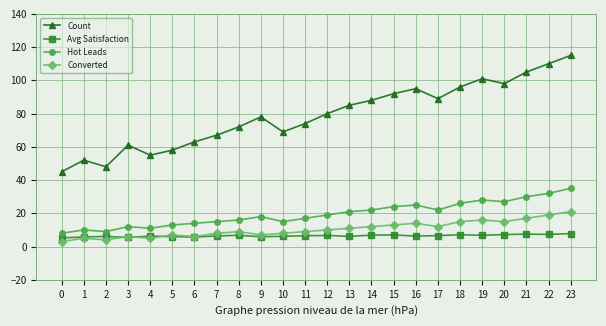

True or false: Avg Satisfaction and Count cross at least once.

False